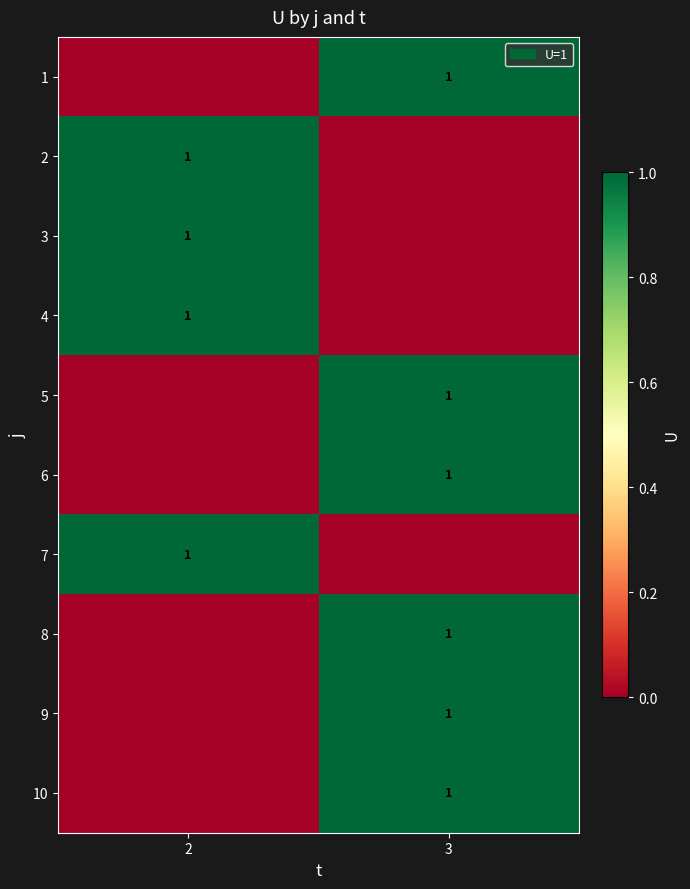

The 1 series shows 0 at 3. True or false?

False